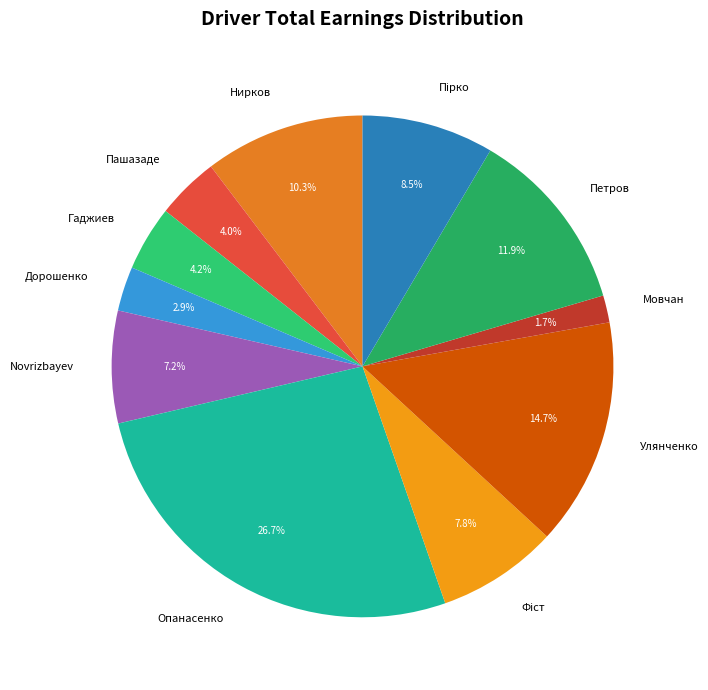

To the nearest percent, what is the difference between the largest and smallest slice percentages?

25%